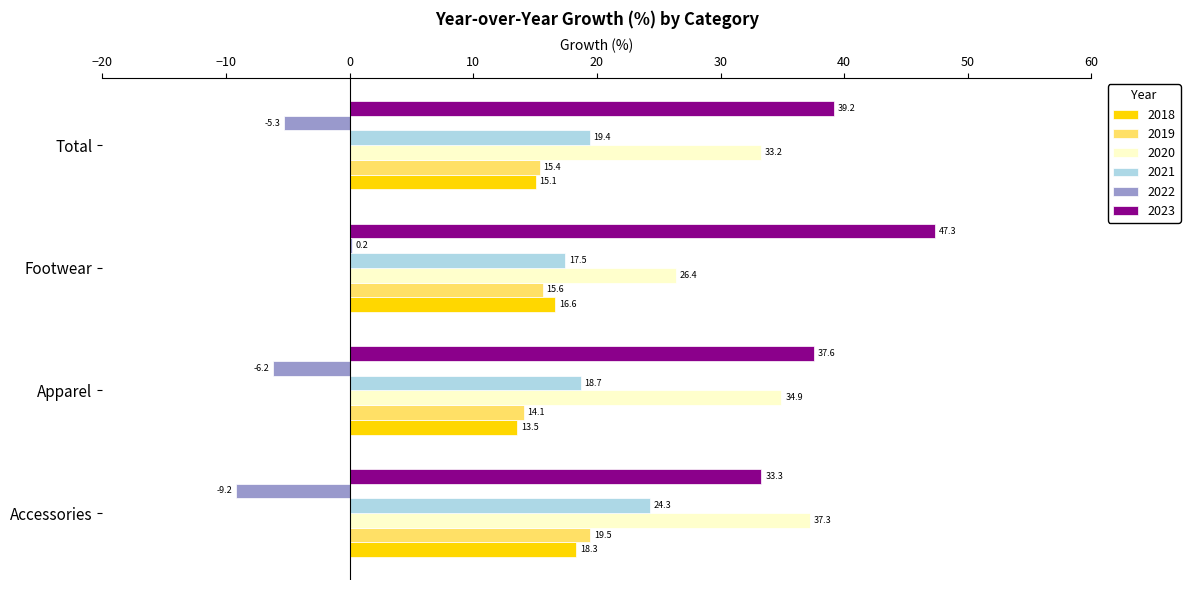

Is it true that 2020 equals 34.9 at Apparel?

True